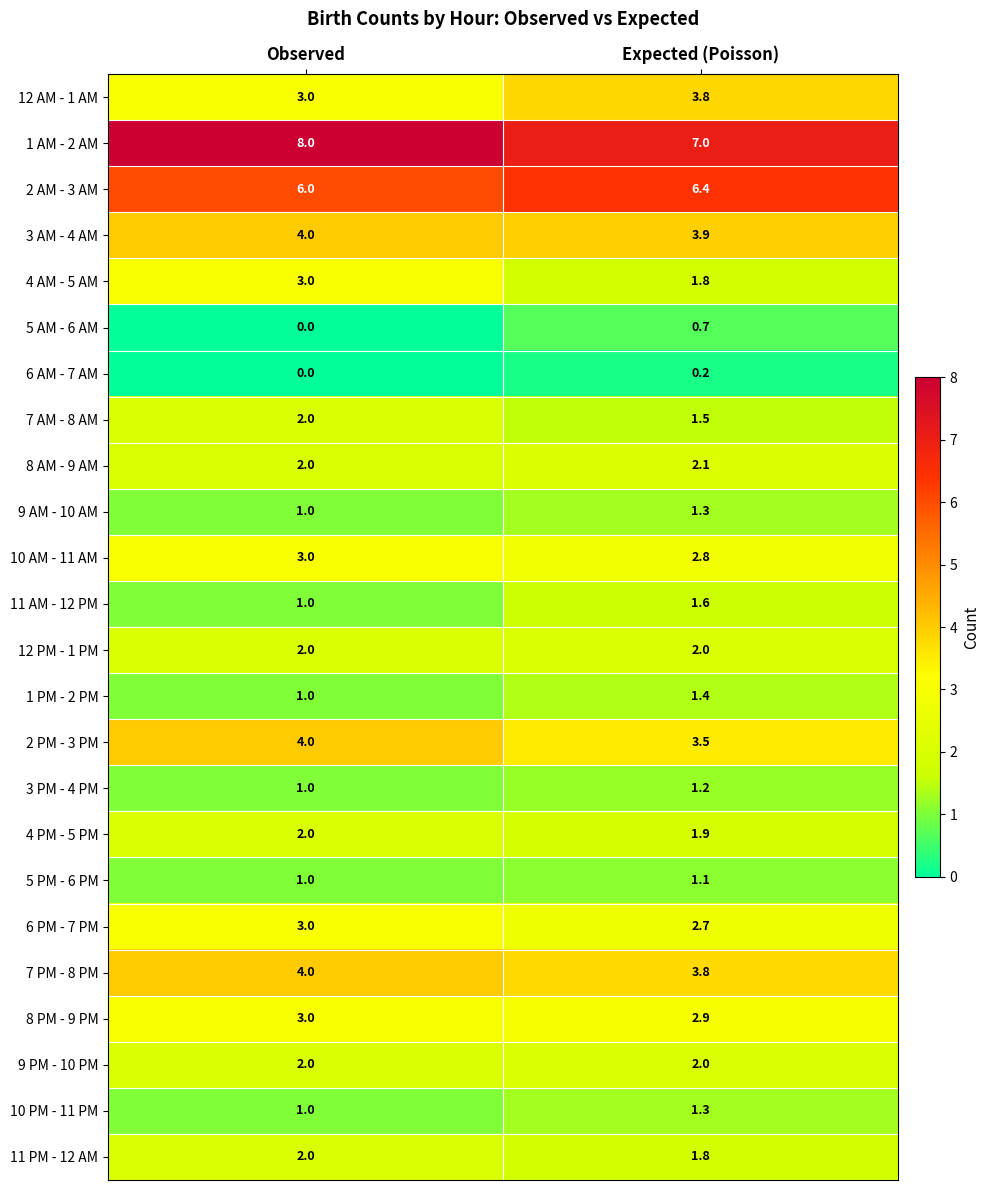

Between Observed and Expected (Poisson), which series saw the biggest shift?

4 AM - 5 AM